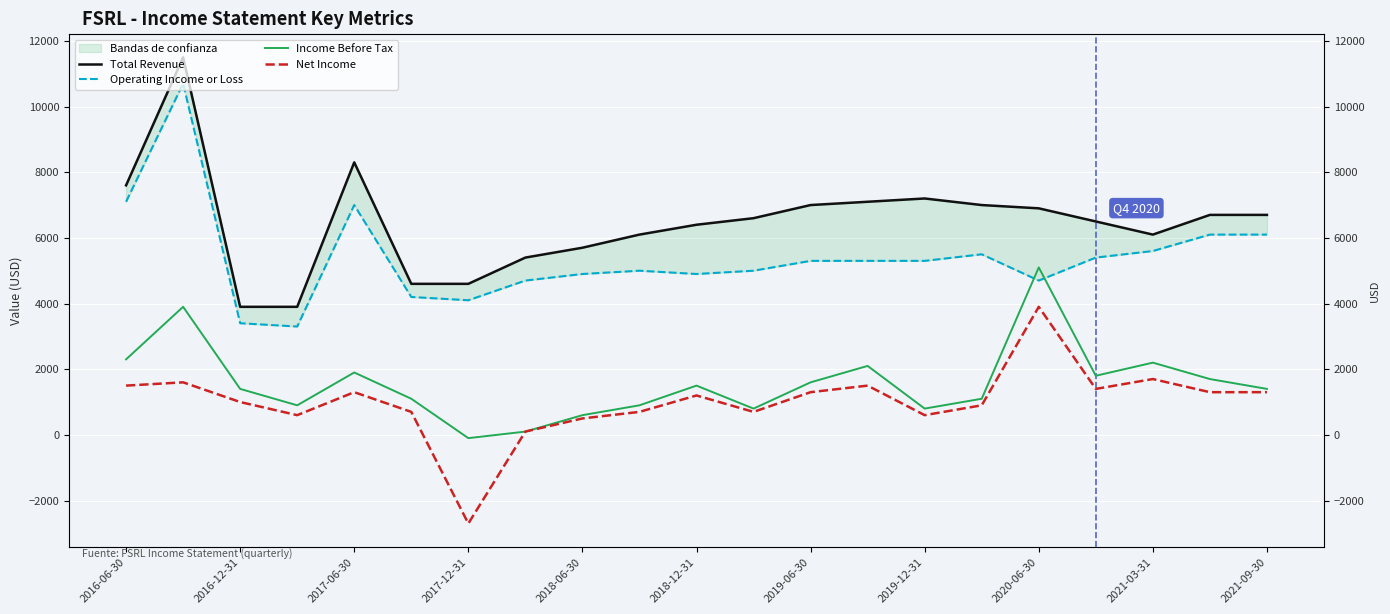

What is the approximate value of Operating Income or Loss at 15?

5500